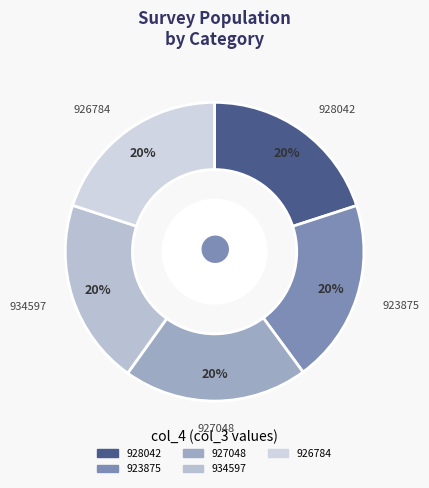

Is it true that 926784 is 20% of the pie?

True